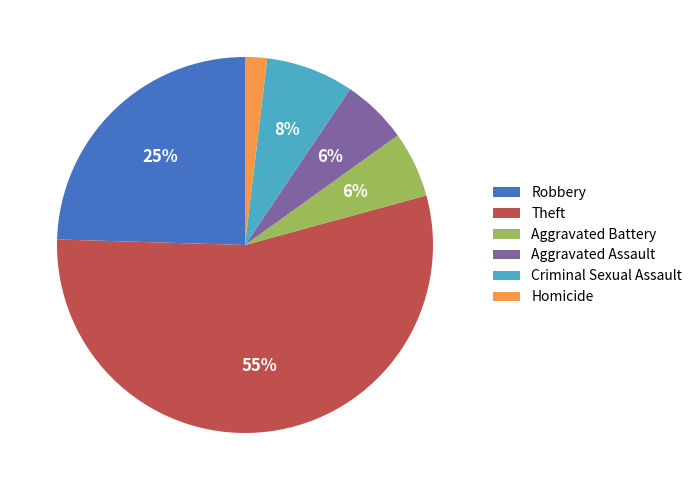

Does any single category account for the majority?

Yes